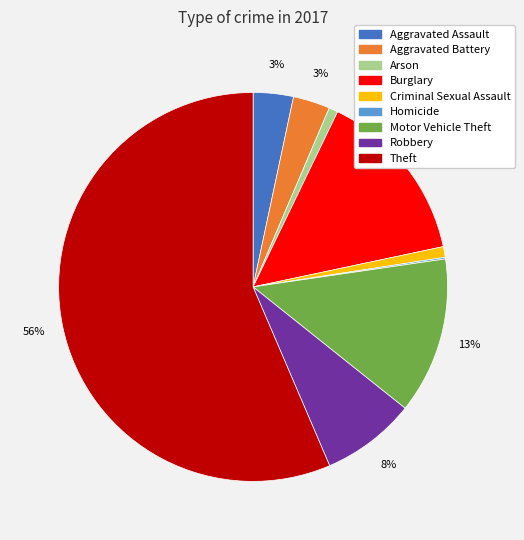

To the nearest percent, what is the difference between the largest and smallest slice percentages?

56%